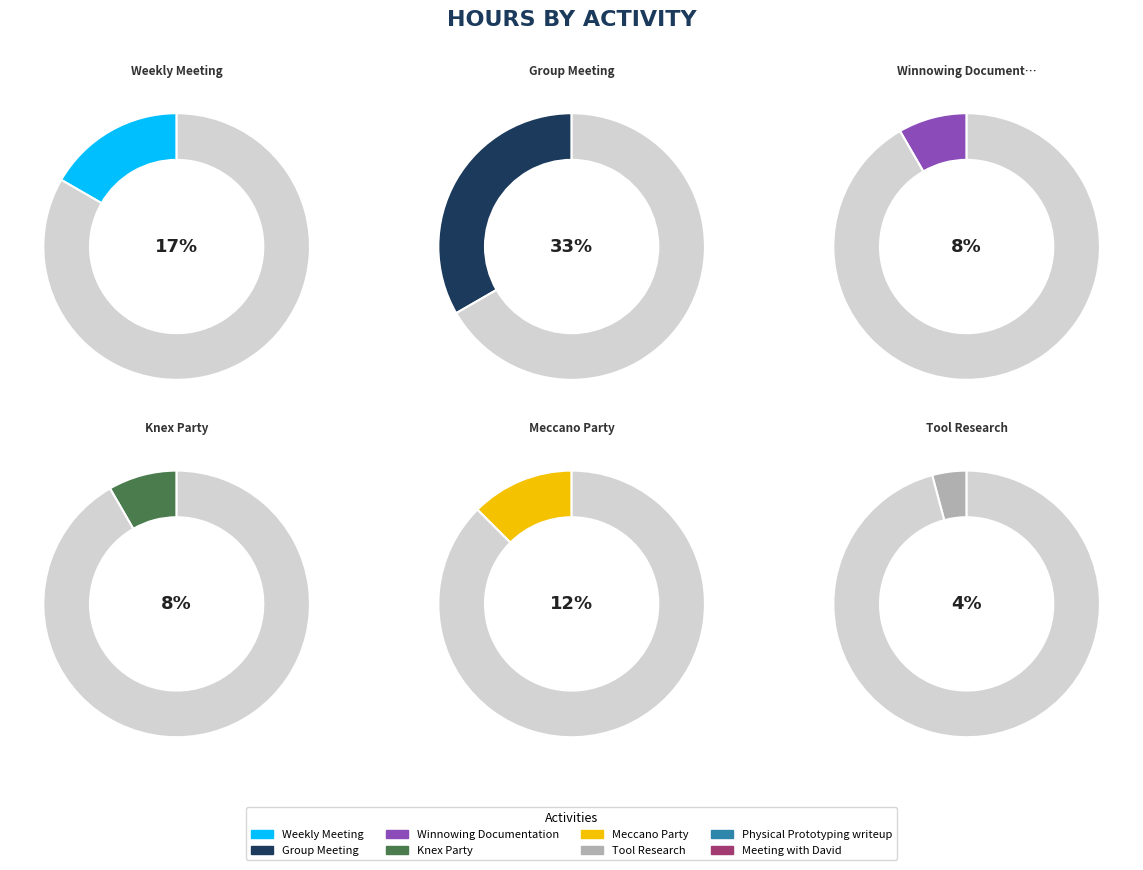

To the nearest percent, what percentage of the pie is Tool Research?

4%